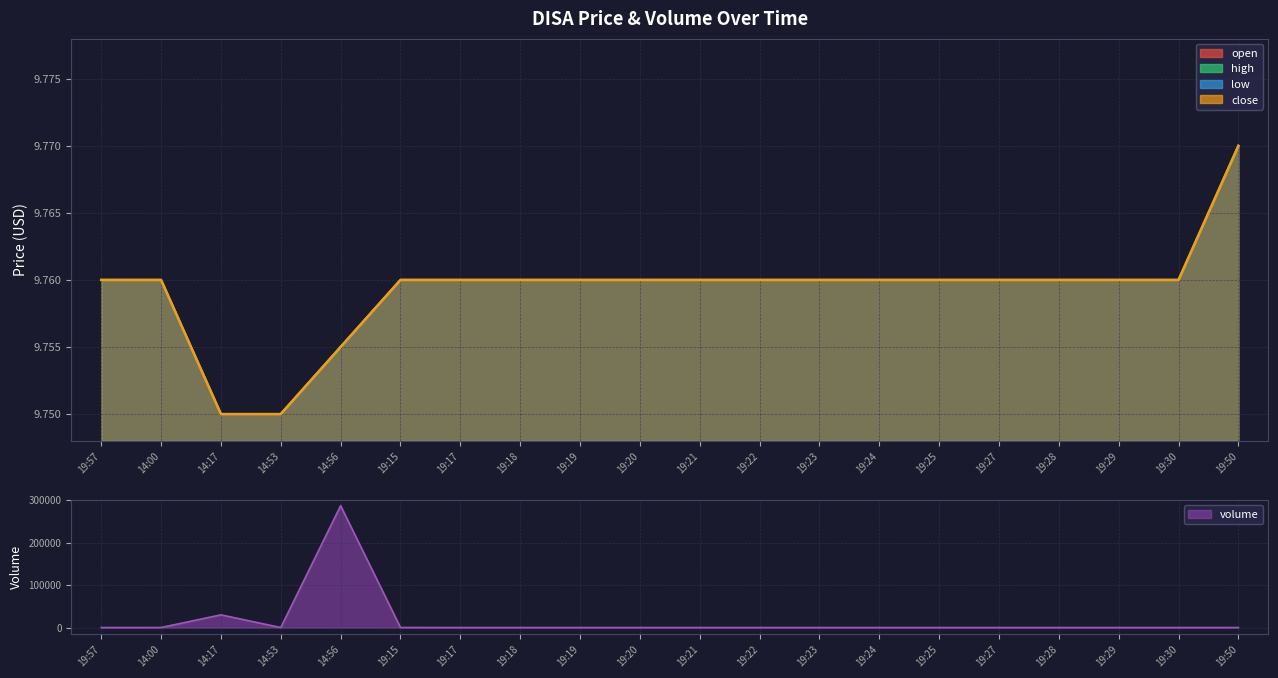

What is the average value of the open series?

9.8